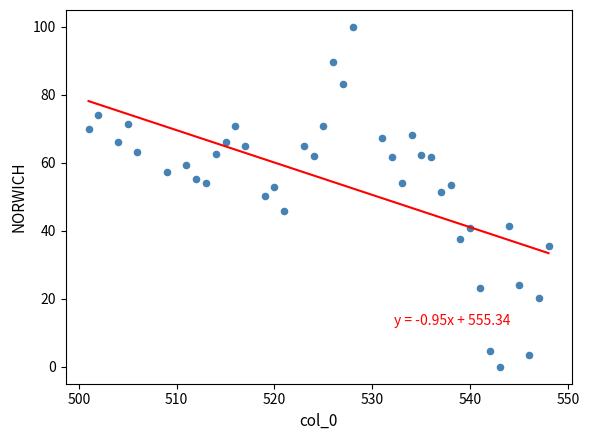

What is the range of X values (max minus min)?

47.0